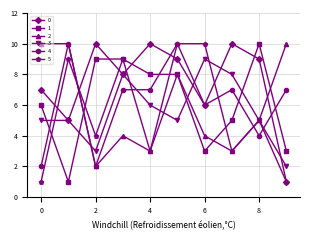

What is the maximum value shown in the chart?

10